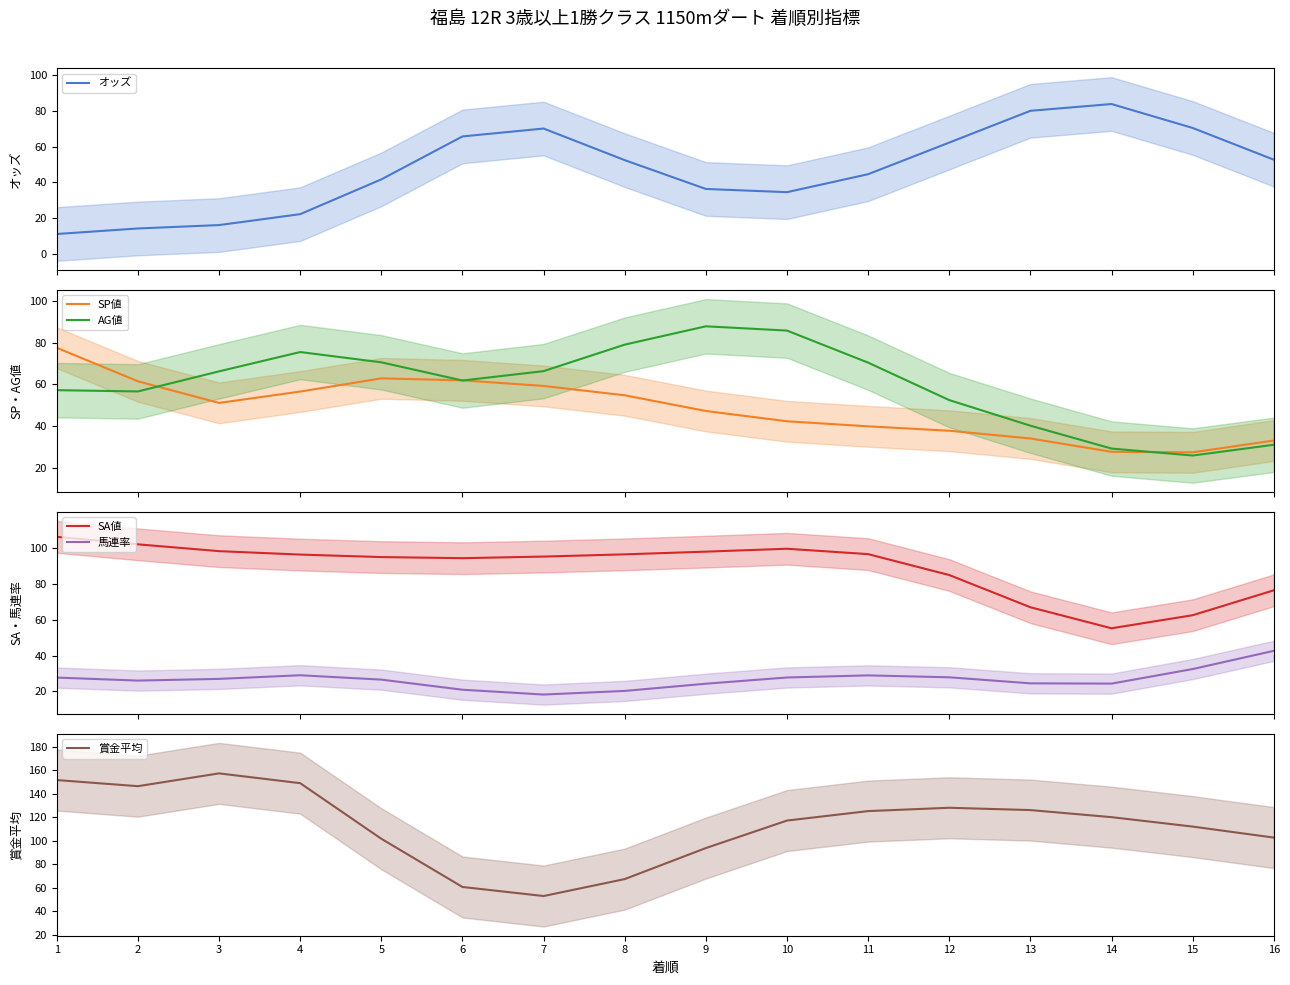

Reading left to right, transcribe all the data shown in this chart.

オッズ: 10.9	14.0	16.0	22.1	41.6	65.7	70.1	52.4	36.2	34.4	44.5	62.2	80.0	83.8	70.4	52.6
SP値: 77.7	61.5	51.1	56.6	62.9	62.0	59.3	54.8	47.2	42.3	39.9	37.7	34.0	27.6	27.3	33.0
AG値: 57.3	56.6	66.3	75.6	70.7	61.9	66.4	79.2	88.0	85.9	70.5	52.5	40.2	29.2	25.8	31.0
SA値: 106.0	101.8	98.0	96.1	94.7	94.1	95.0	96.3	97.7	99.4	96.4	84.8	66.8	55.1	62.4	76.3
馬連率: 27.7	26.1	27.0	29.0	26.6	21.0	18.3	20.3	24.3	27.8	29.0	27.9	24.5	24.4	32.5	42.6
賞金平均: 151.5	146.3	157.2	148.9	101.5	60.5	52.8	67.2	93.6	117.0	125.1	127.9	126.0	119.9	111.9	102.5